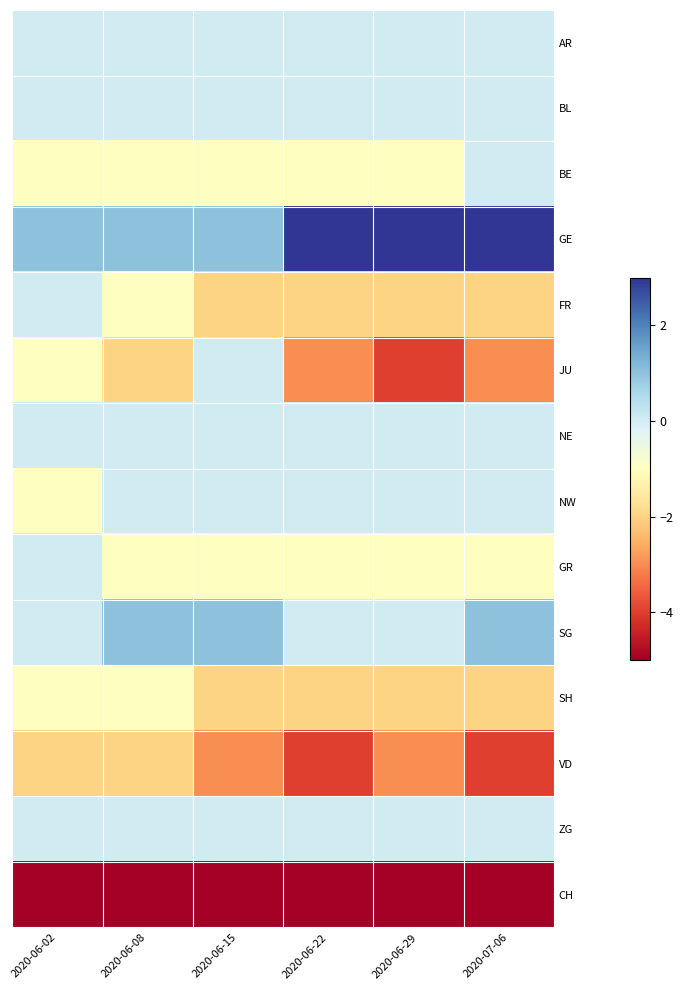

Reading right to left, transcribe all the data shown in this chart.

AR: 2020-07-06=0	2020-06-29=0	2020-06-22=0	2020-06-15=0	2020-06-08=0	2020-06-02=0
BL: 2020-07-06=0	2020-06-29=0	2020-06-22=0	2020-06-15=0	2020-06-08=0	2020-06-02=0
BE: 2020-07-06=0	2020-06-29=-1	2020-06-22=-1	2020-06-15=-1	2020-06-08=-1	2020-06-02=-1
GE: 2020-07-06=3	2020-06-29=3	2020-06-22=3	2020-06-15=1	2020-06-08=1	2020-06-02=1
FR: 2020-07-06=-2	2020-06-29=-2	2020-06-22=-2	2020-06-15=-2	2020-06-08=-1	2020-06-02=0
JU: 2020-07-06=-3	2020-06-29=-4	2020-06-22=-3	2020-06-15=0	2020-06-08=-2	2020-06-02=-1
NE: 2020-07-06=0	2020-06-29=0	2020-06-22=0	2020-06-15=0	2020-06-08=0	2020-06-02=0
NW: 2020-07-06=0	2020-06-29=0	2020-06-22=0	2020-06-15=0	2020-06-08=0	2020-06-02=-1
GR: 2020-07-06=-1	2020-06-29=-1	2020-06-22=-1	2020-06-15=-1	2020-06-08=-1	2020-06-02=0
SG: 2020-07-06=1	2020-06-29=0	2020-06-22=0	2020-06-15=1	2020-06-08=1	2020-06-02=0
SH: 2020-07-06=-2	2020-06-29=-2	2020-06-22=-2	2020-06-15=-2	2020-06-08=-1	2020-06-02=-1
VD: 2020-07-06=-4	2020-06-29=-3	2020-06-22=-4	2020-06-15=-3	2020-06-08=-2	2020-06-02=-2
ZG: 2020-07-06=0	2020-06-29=0	2020-06-22=0	2020-06-15=0	2020-06-08=0	2020-06-02=0
CH: 2020-07-06=-16	2020-06-29=-17	2020-06-22=-18	2020-06-15=-17	2020-06-08=-8	2020-06-02=-5